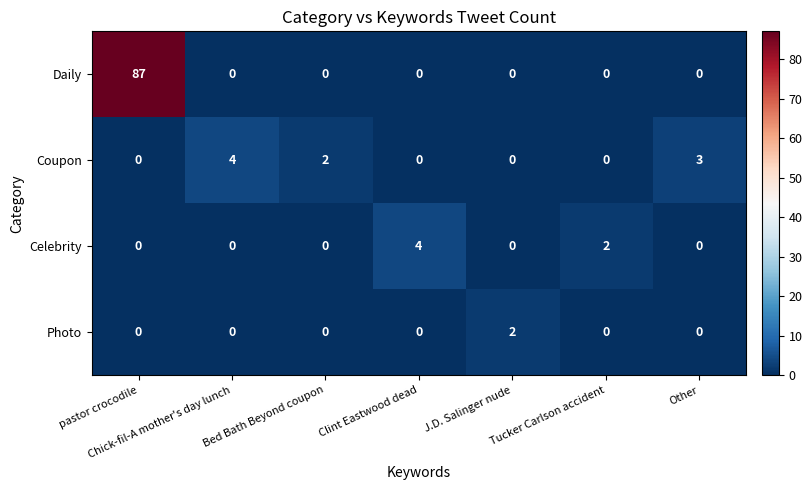

The value of Photo at Bed Bath Beyond coupon is 1. True or false?

False